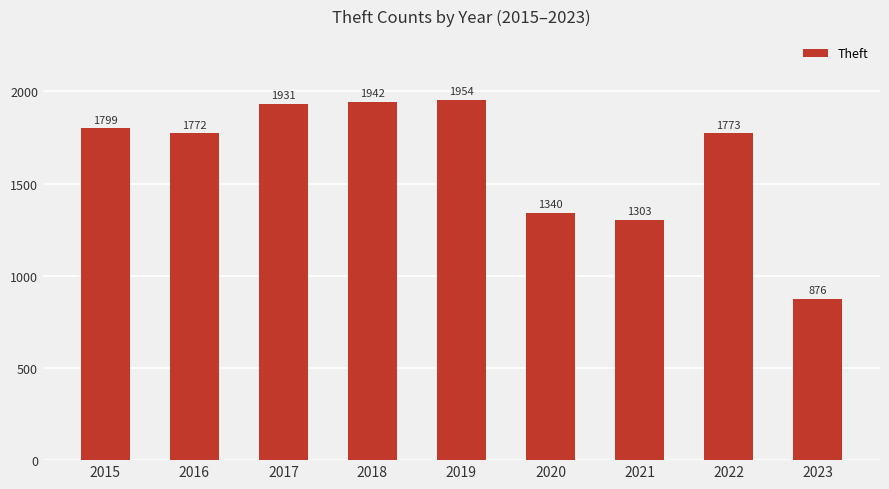

Does the chart contain stacked bars?

No